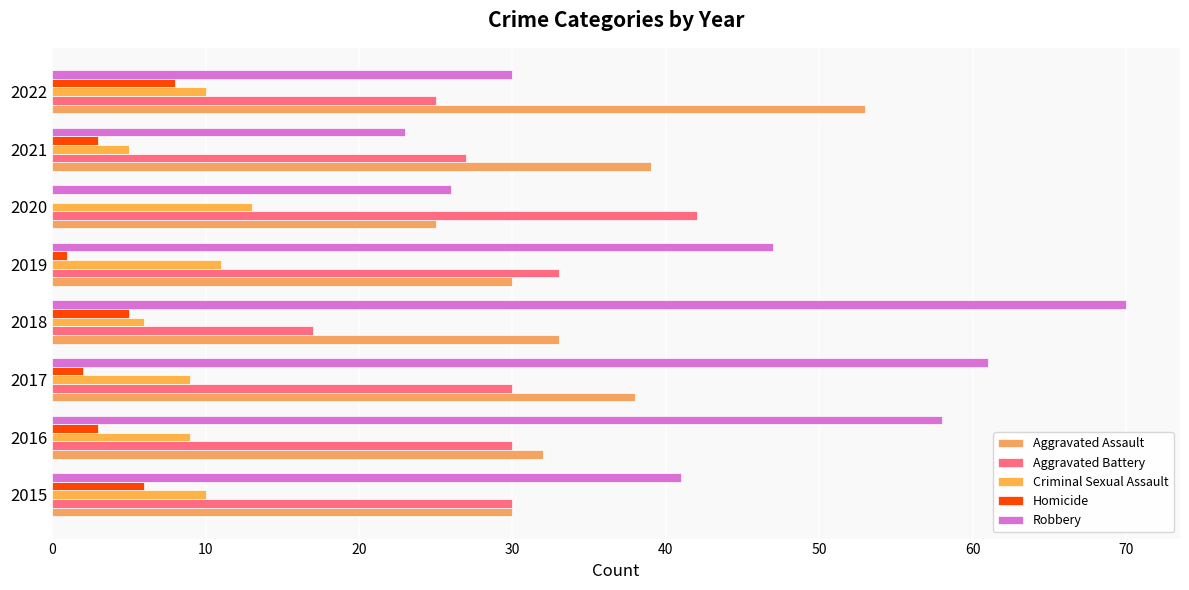

How many distinct data groups are displayed?

5